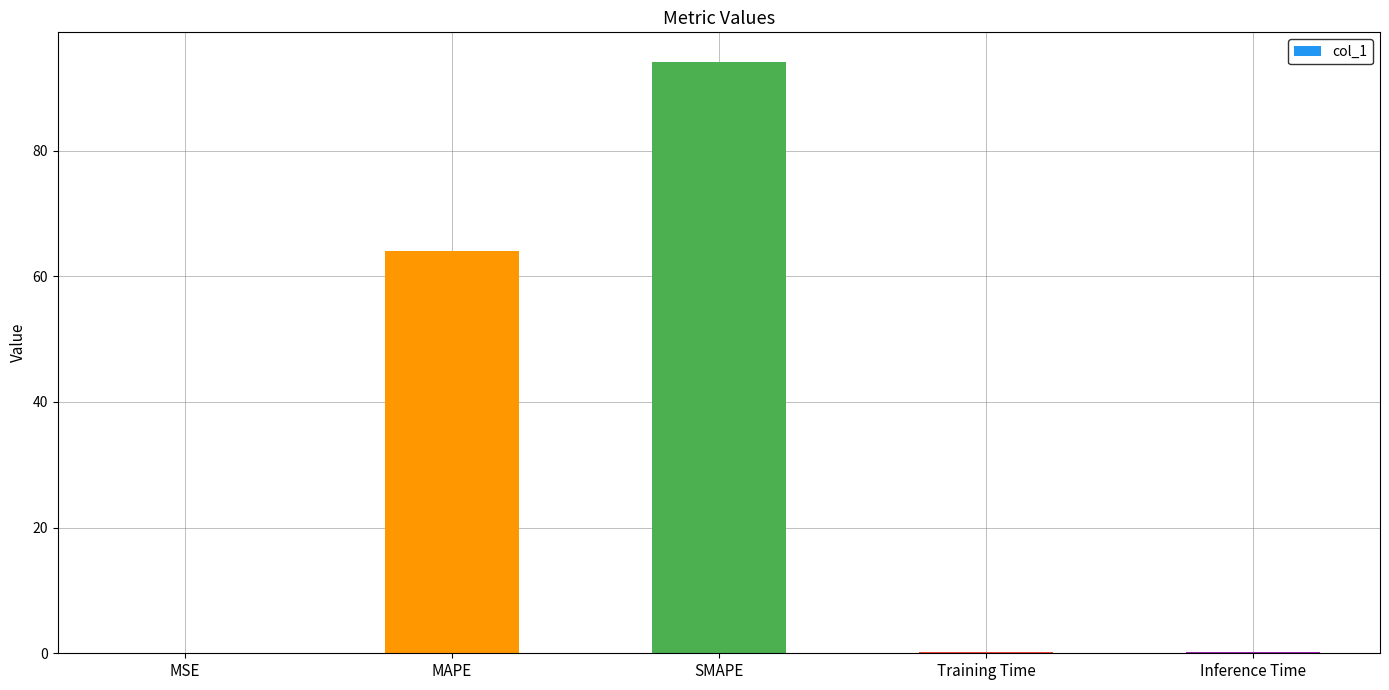

Is it true that the value at MAPE is 92.7?

False